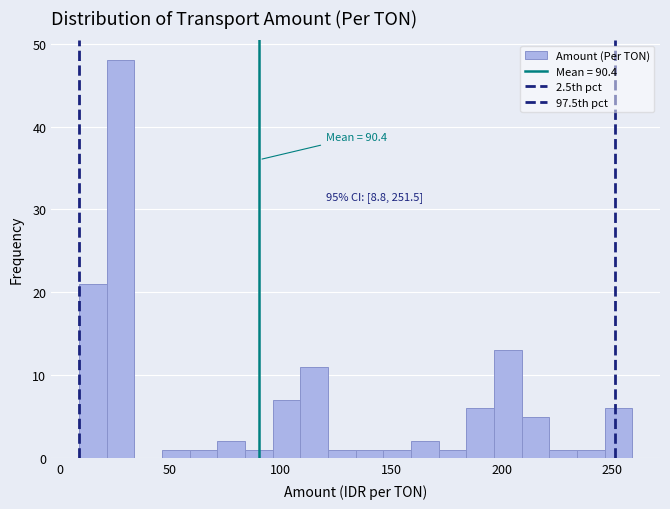

Around what value on the x-axis is the tallest bar? Give the approximate position of its centre, as read against the axis.

30